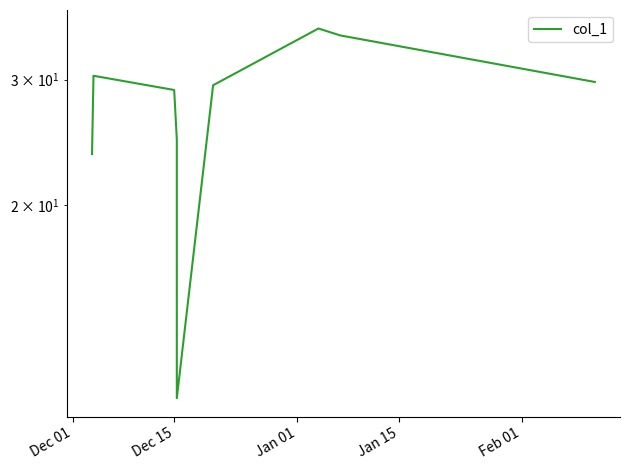

What is the difference between the second highest and minimum values?

23.9